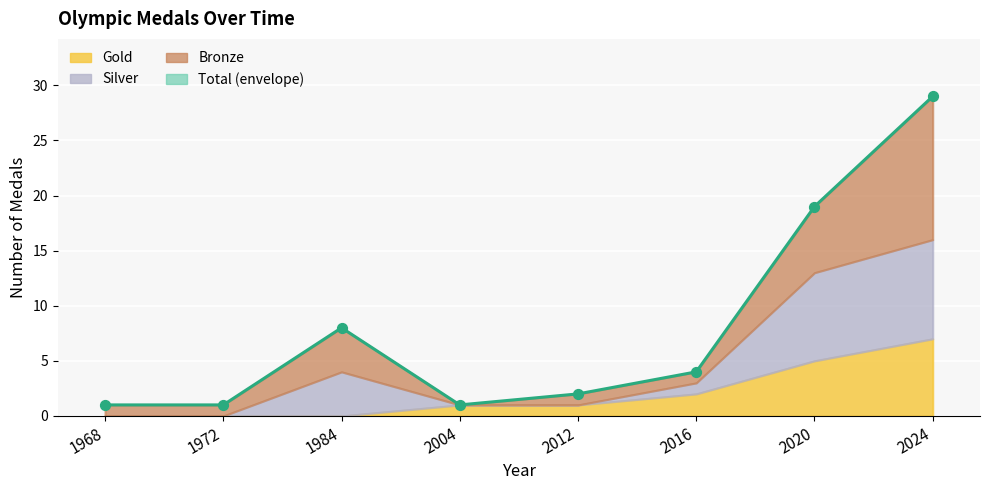

Which series contains the highest Y value?

Total